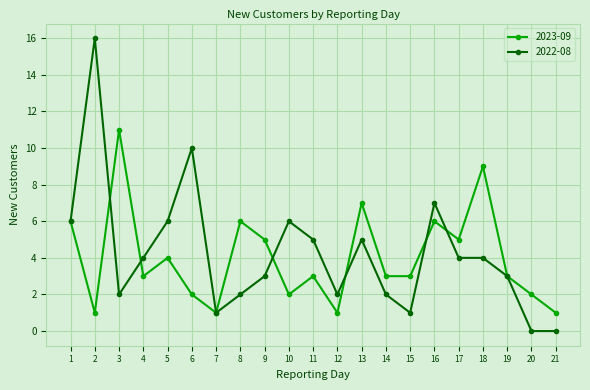

Is this an area chart (filled region under the line)?

No